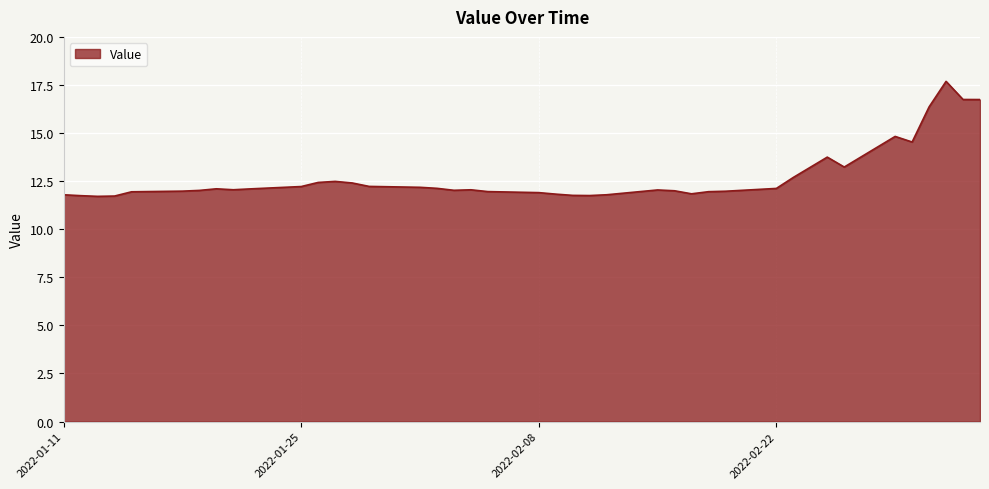

What is the difference between the maximum and minimum values?

6.0